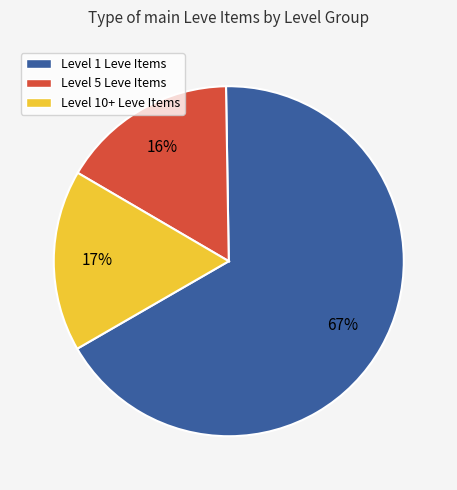

Does Level 1 Leve Items represent more than half of the total?

Yes